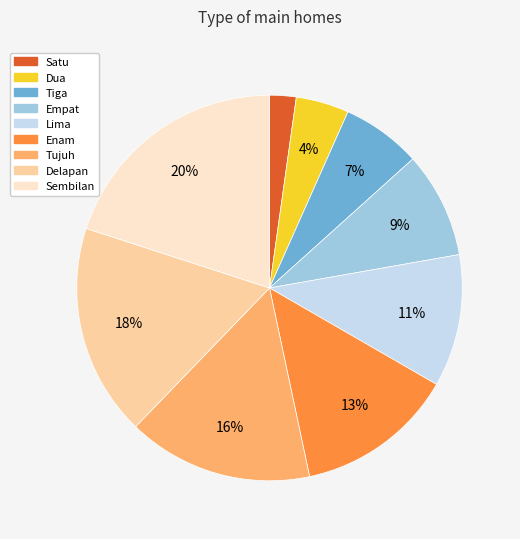

To the nearest percent, what is the difference between the largest and smallest slice percentages?

18%